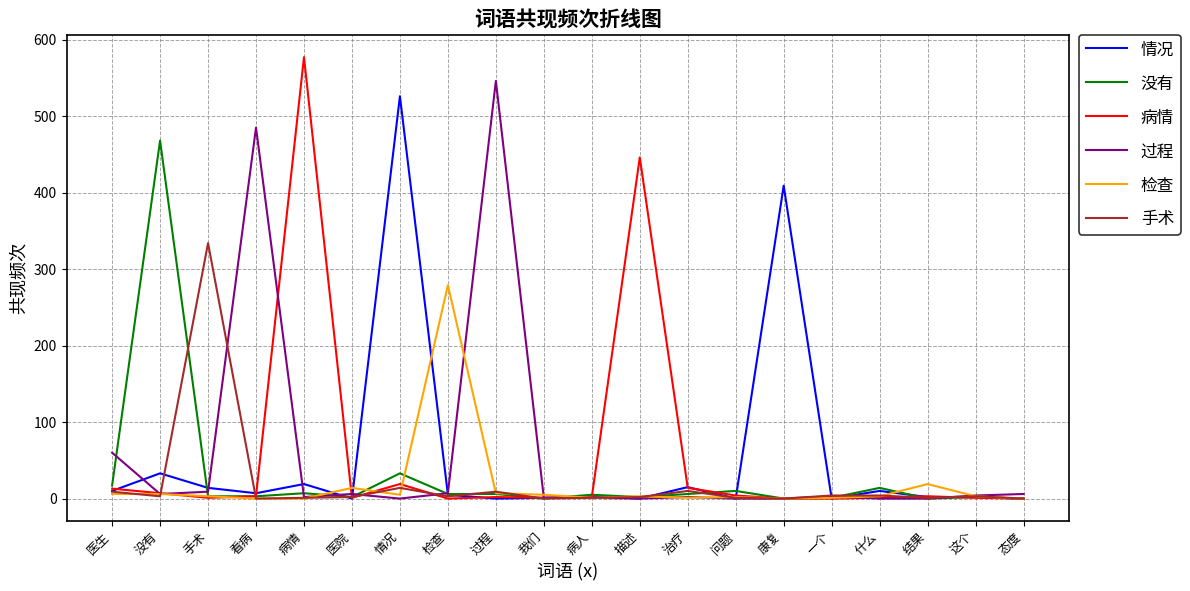

Is the value of 情况 at 什么 greater than the value of 手术 at 手术?

No